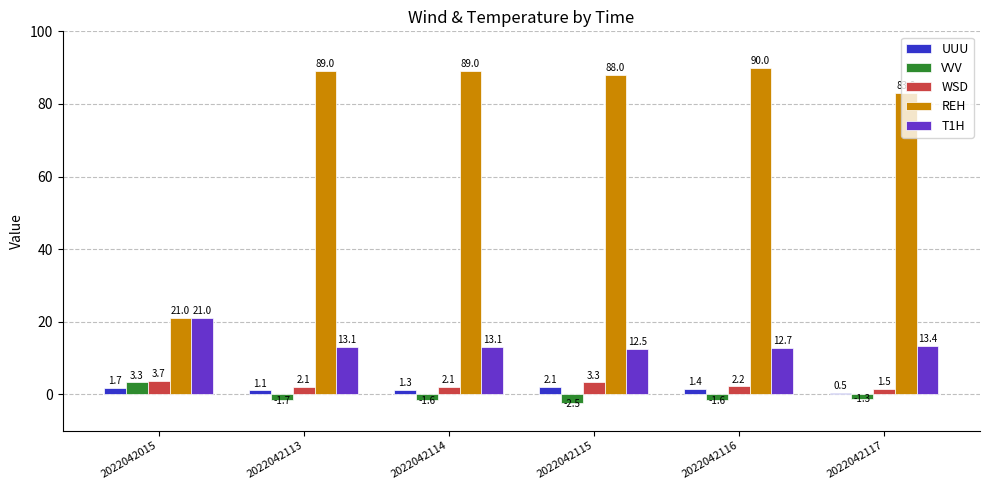

Reading left to right, transcribe all the data shown in this chart.

UUU: 2022042015=1.7	2022042113=1.1	2022042114=1.3	2022042115=2.1	2022042116=1.4	2022042117=0.5
VVV: 2022042015=3.3	2022042113=-1.7	2022042114=-1.6	2022042115=-2.5	2022042116=-1.6	2022042117=-1.3
WSD: 2022042015=3.7	2022042113=2.1	2022042114=2.1	2022042115=3.3	2022042116=2.2	2022042117=1.5
REH: 2022042015=21.0	2022042113=89.0	2022042114=89.0	2022042115=88.0	2022042116=90.0	2022042117=83.0
T1H: 2022042015=21.0	2022042113=13.1	2022042114=13.1	2022042115=12.5	2022042116=12.7	2022042117=13.4